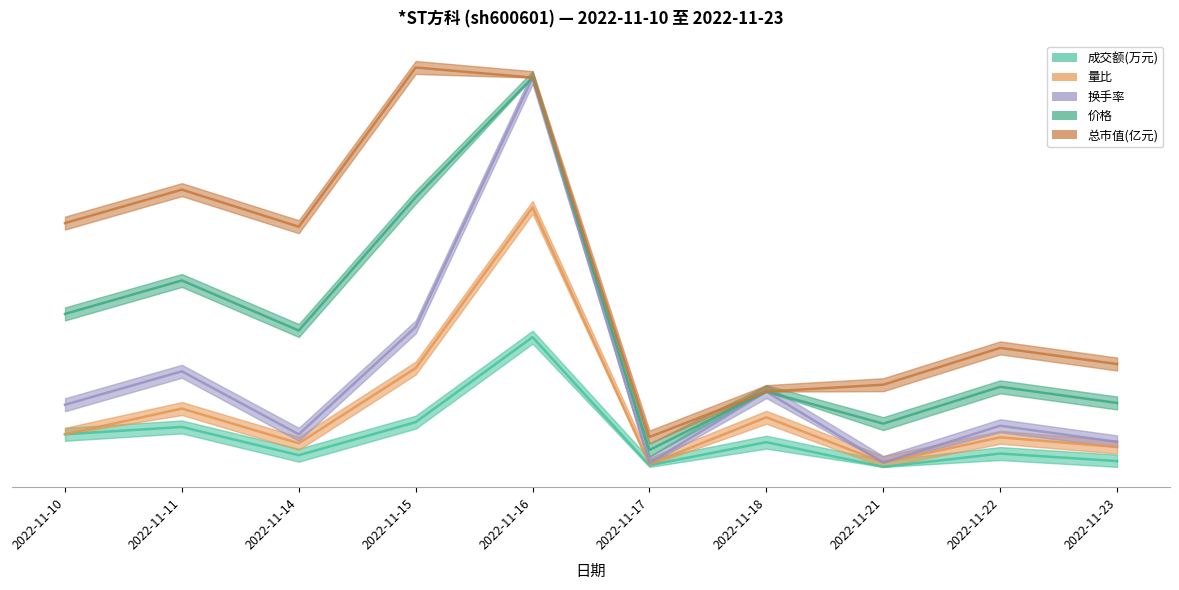

How many categories are shown in the chart?

10